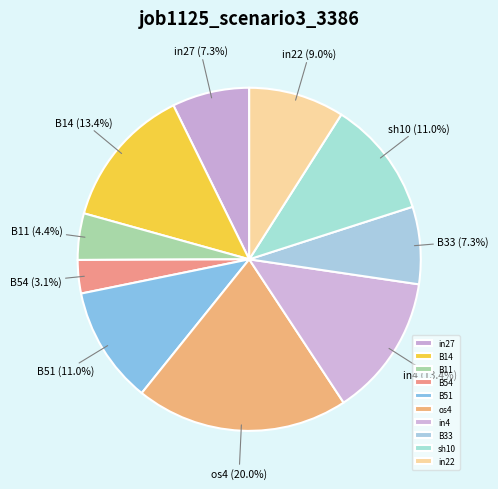

What percentage is the B11 slice, to the nearest percent?

4%